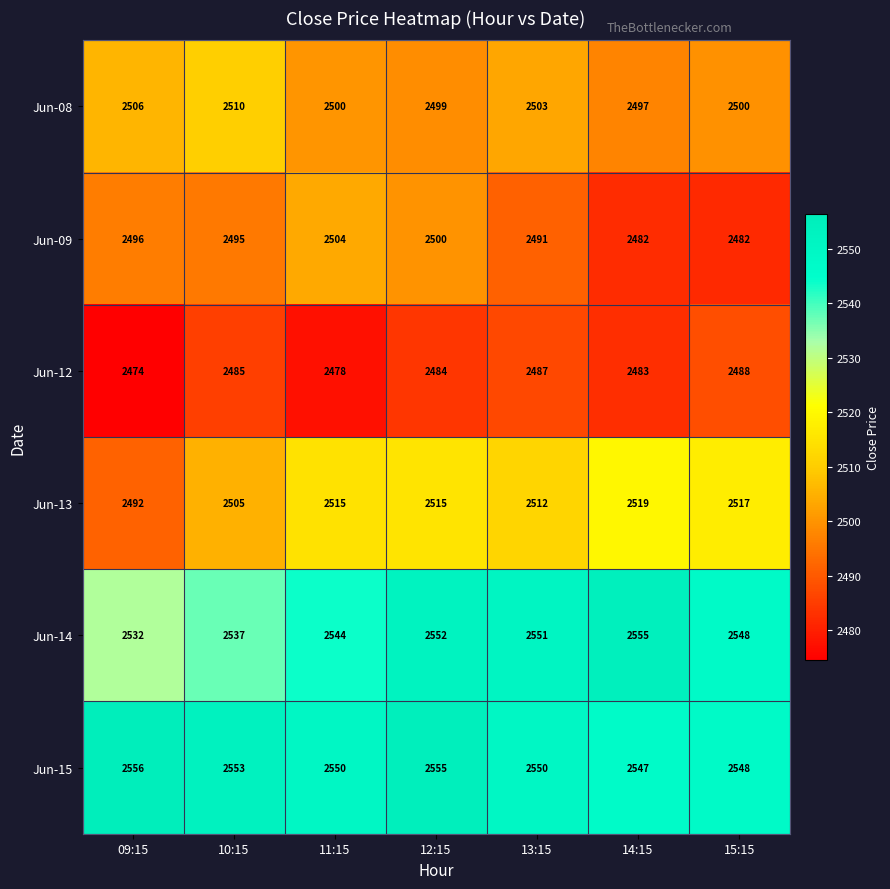

What is the sum of the Jun-12 values at 09:15 and 11:15?

4952